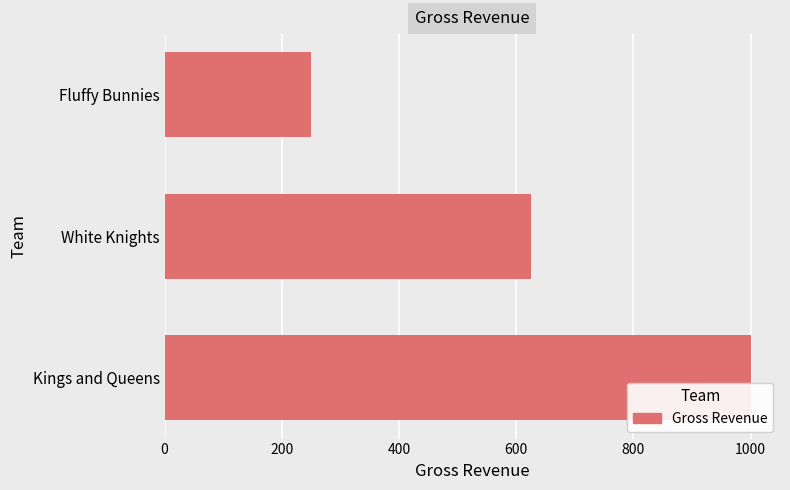

What is the greatest value displayed?

1000